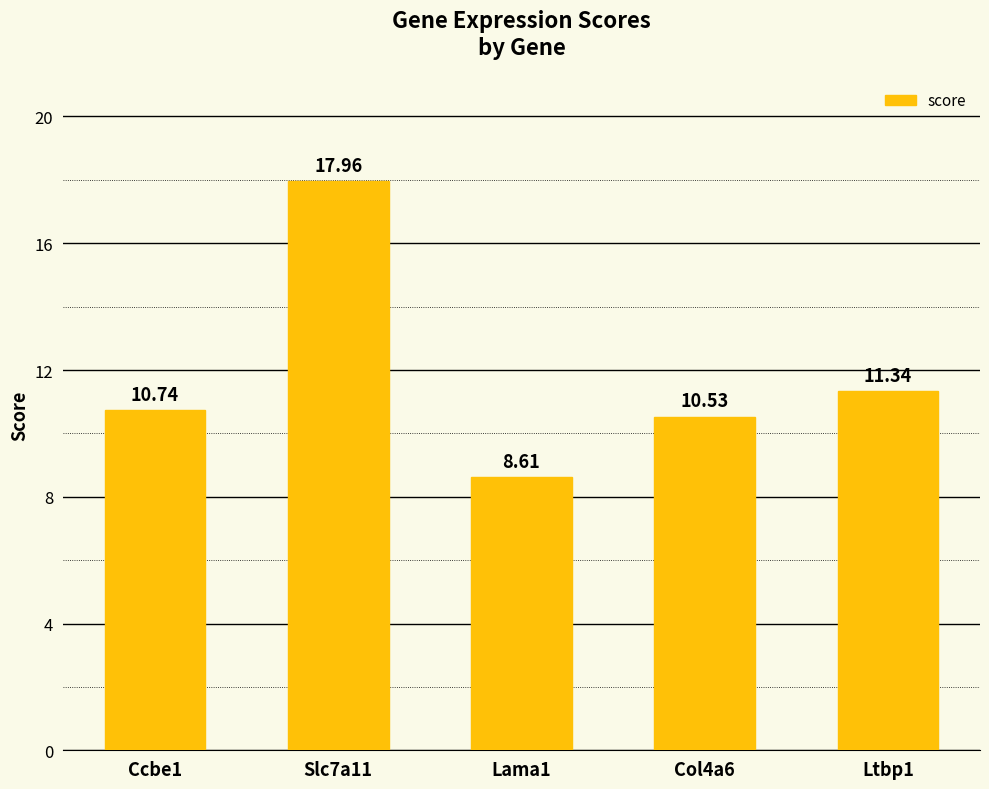

Read the value at Ltbp1.

11.3